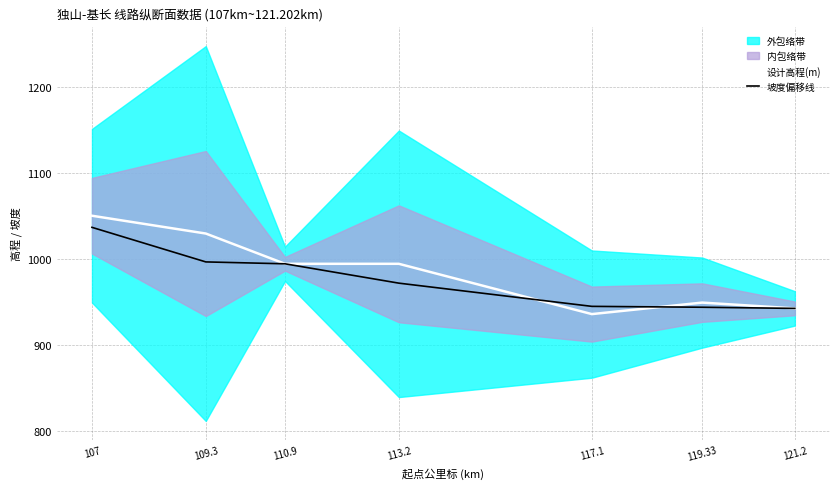

How many values in the 设计高程(m) series are below 994?

3